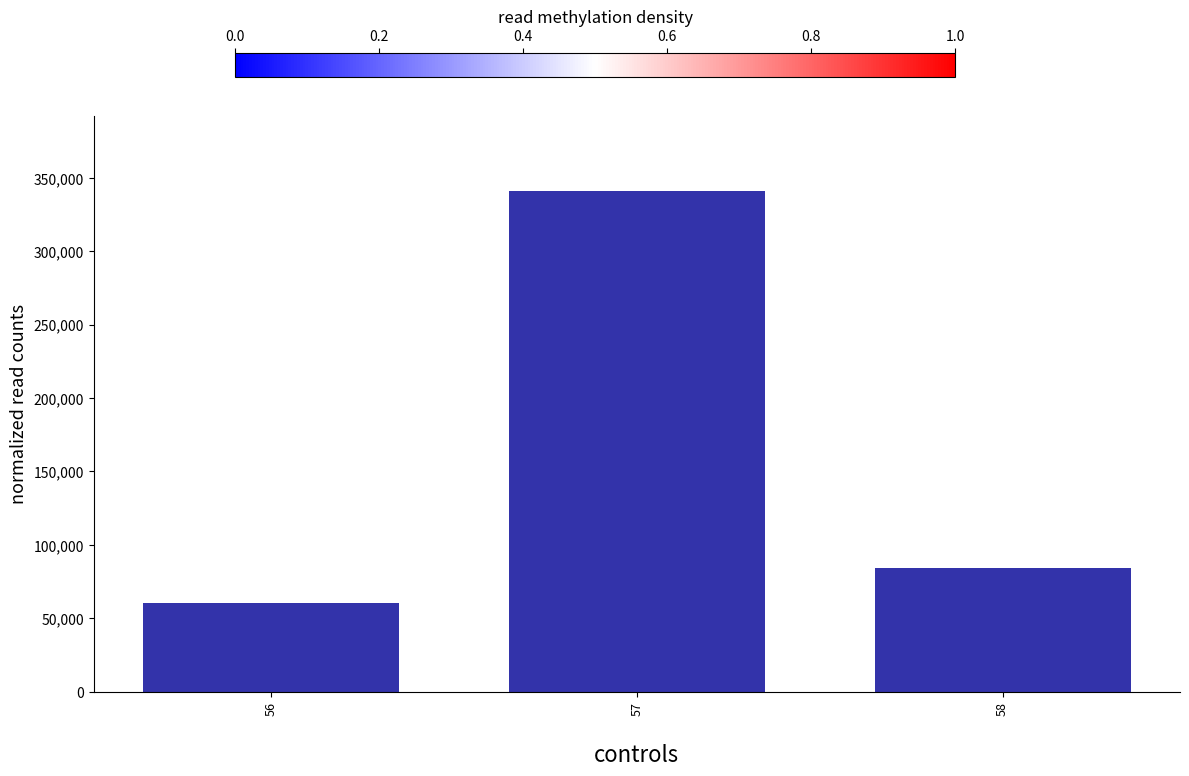

List the labels in order of value, largest first.

57, 58, 56